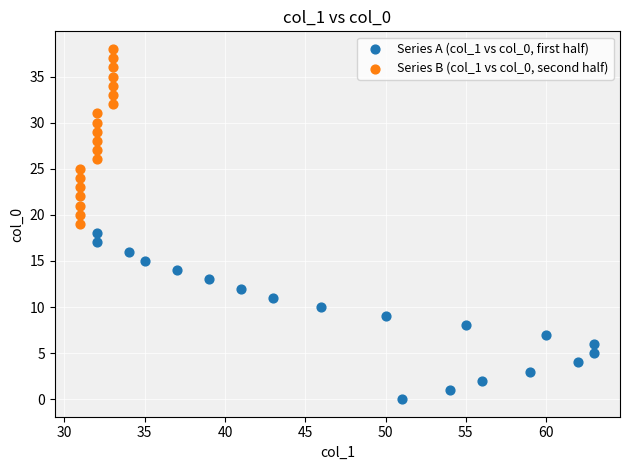

Which series reaches the minimum Y coordinate?

Series A (col_1 vs col_0, first half)